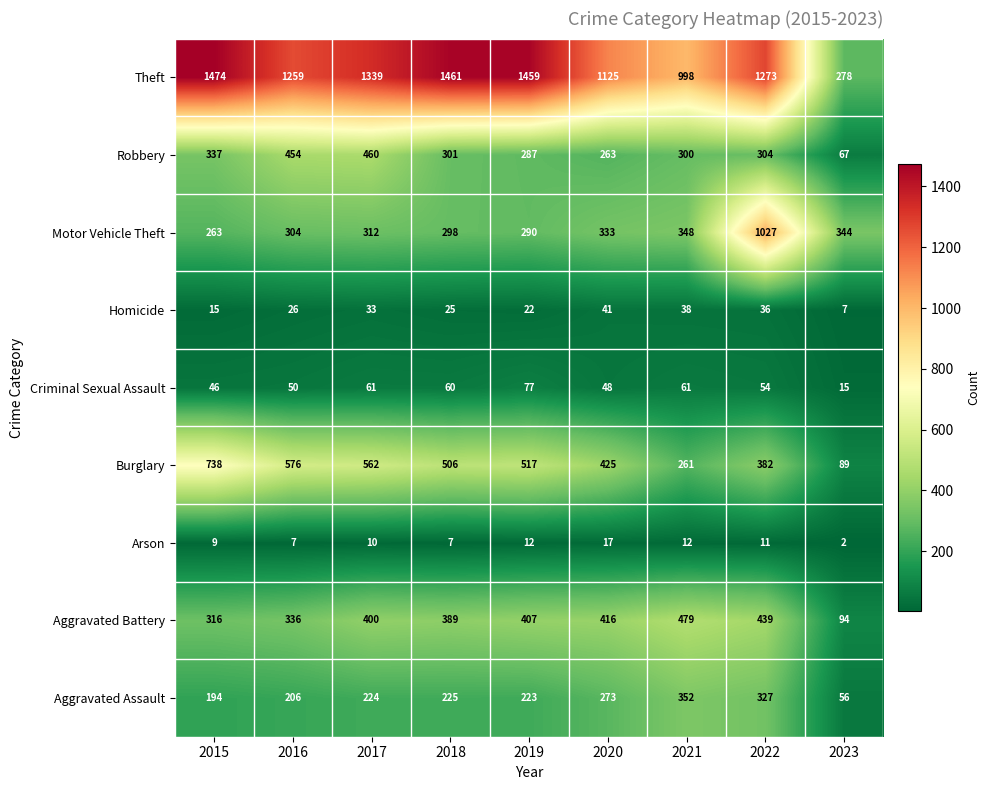

At how many categories does at least one series exceed 1102?

7